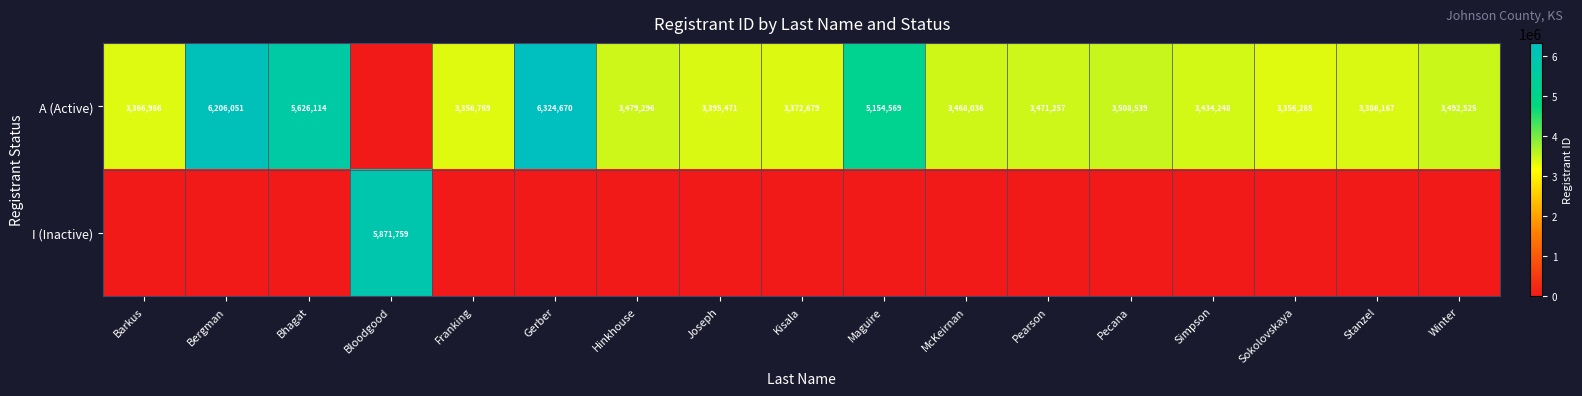

The A (Active) series shows 3492525 at Winter. True or false?

True